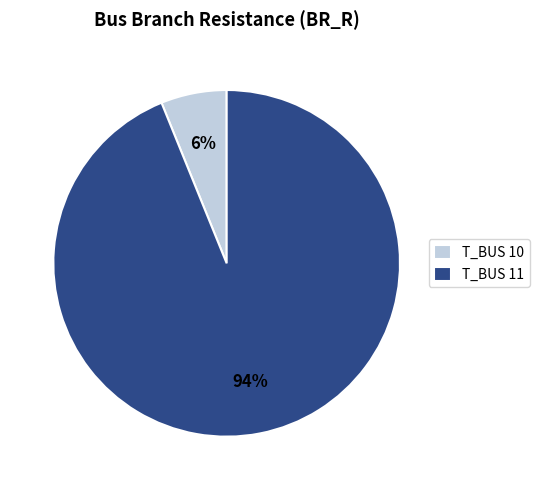

Is the sum of T_BUS 11 and T_BUS 10 greater than half?

Yes